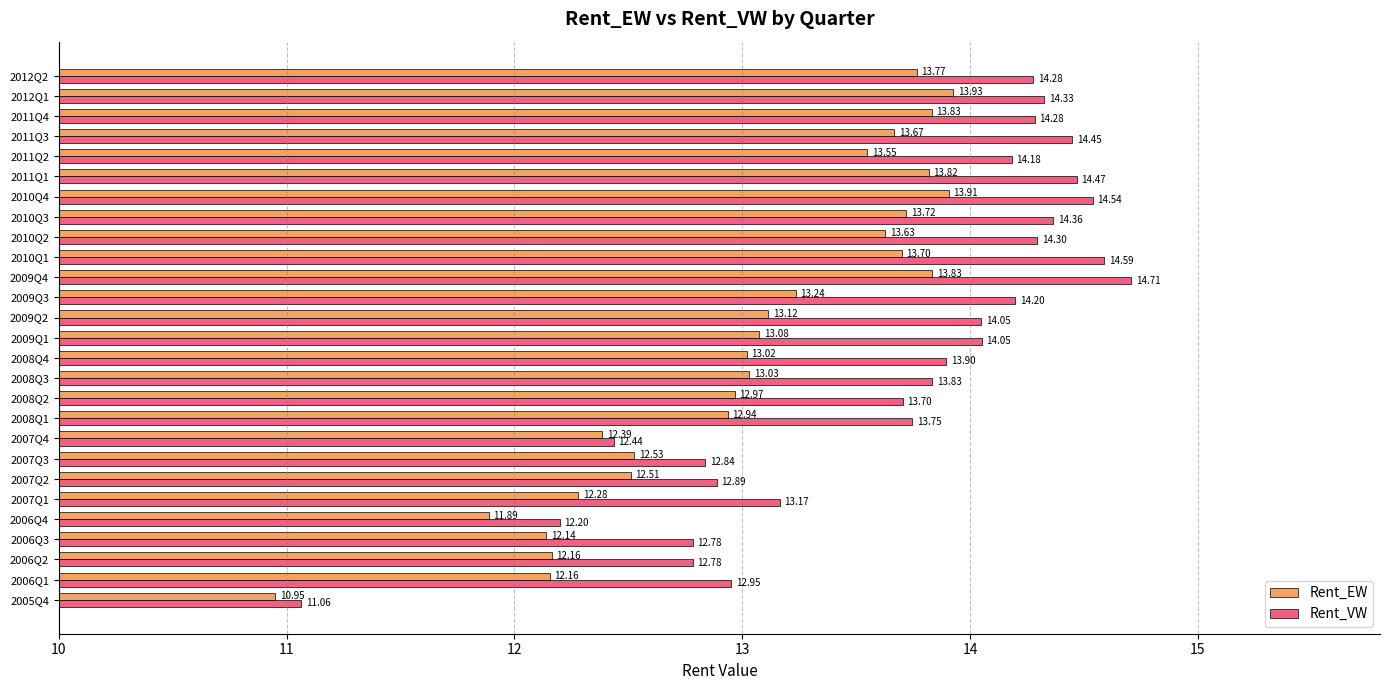

At how many categories does at least one series exceed 14?

14